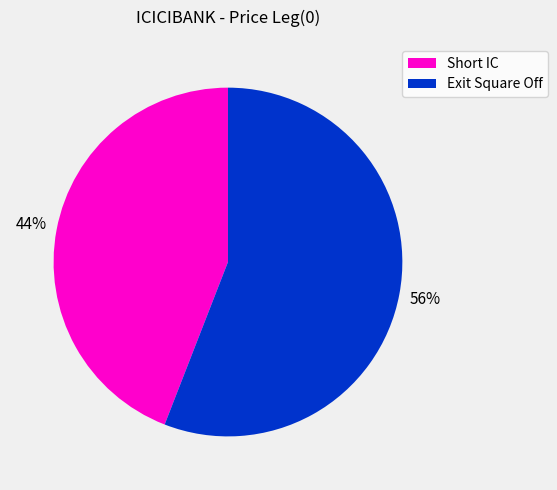

Which slice is the largest?

Exit Square Off